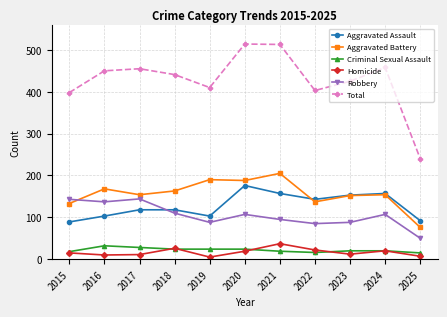

What is the lowest value of the Total series?

240